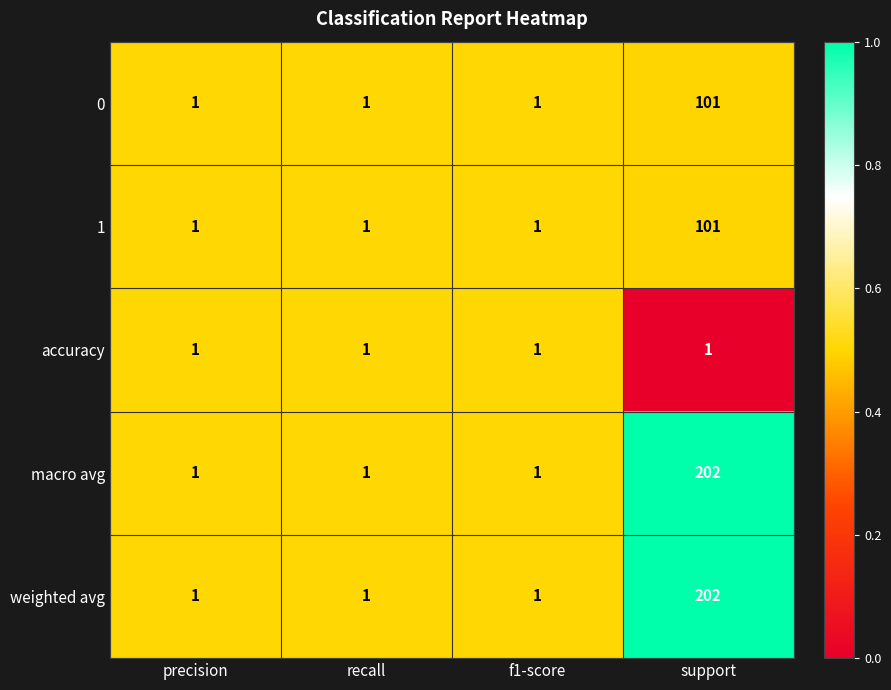

What is the highest value of the 0 series?

101